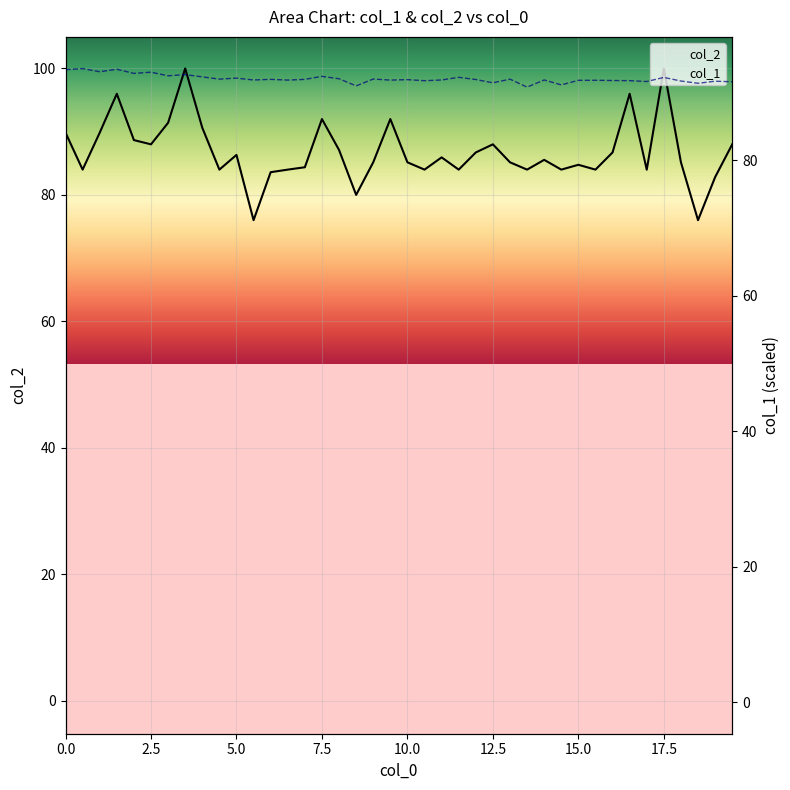

Reading right to left, what are all the values shown in this chart?

col_1: 19.5=91.6	19.0=91.7	18.5=91.4	18.0=91.7	17.5=92.3	17.0=91.7	16.5=91.8	16.0=91.8	15.5=91.8	15.0=91.8	14.5=91.2	14.0=91.9	13.5=90.8	13.0=92.0	12.5=91.5	12.0=91.9	11.5=92.3	11.0=91.9	10.5=91.8	10.0=91.9	9.5=91.9	9.0=92.0	8.5=91.0	8.0=92.1	7.5=92.4	7.0=92.0	6.5=91.9	6.0=92.0	5.5=91.9	5.0=92.2	4.5=92.0	4.0=92.3	3.5=92.7	3.0=92.5	2.5=93.0	2.0=92.9	1.5=93.5	1.0=93.1	0.5=93.6	0.0=93.4
col_2: 19.5=88.0	19.0=82.8	18.5=76.0	18.0=85.2	17.5=100.0	17.0=84.0	16.5=96.0	16.0=86.7	15.5=84.0	15.0=84.8	14.5=84.0	14.0=85.5	13.5=84.0	13.0=85.2	12.5=88.0	12.0=86.7	11.5=84.0	11.0=85.9	10.5=84.0	10.0=85.2	9.5=92.0	9.0=85.2	8.5=80.0	8.0=87.1	7.5=92.0	7.0=84.4	6.5=84.0	6.0=83.6	5.5=76.0	5.0=86.3	4.5=84.0	4.0=90.6	3.5=100.0	3.0=91.4	2.5=88.0	2.0=88.7	1.5=96.0	1.0=89.8	0.5=84.0	0.0=89.8